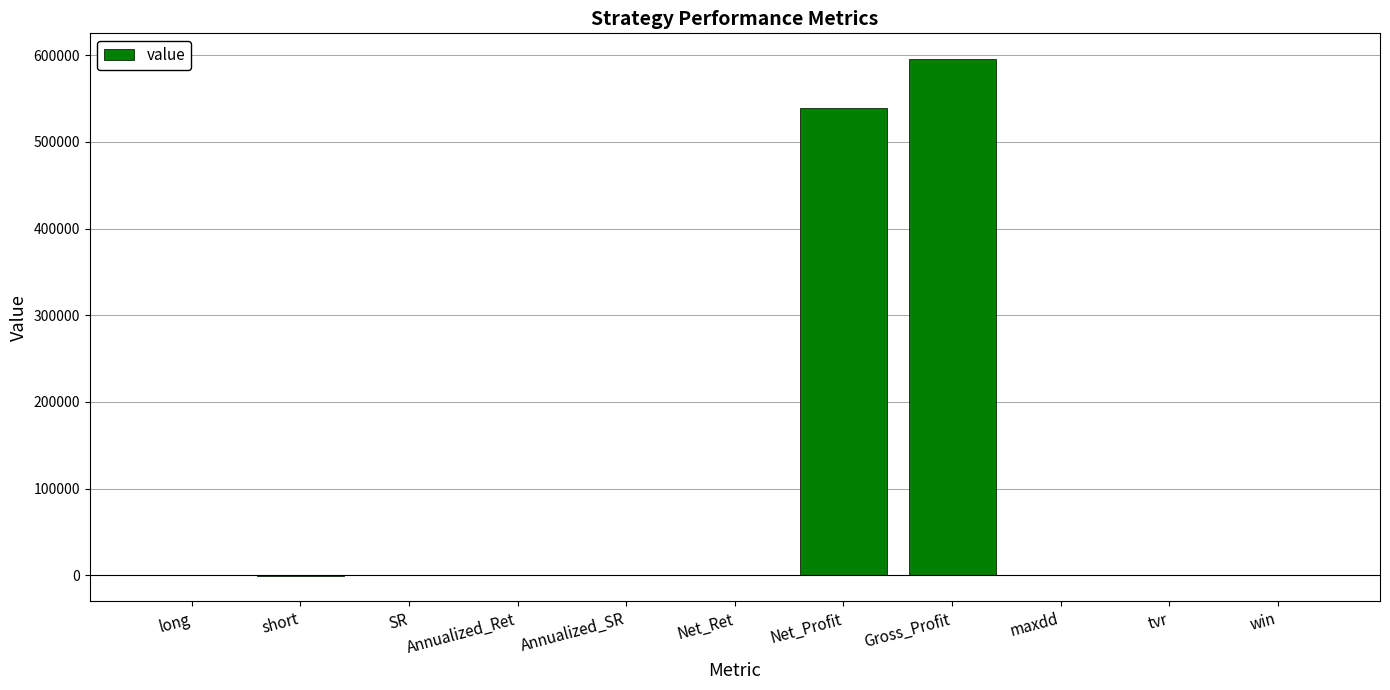

What is the greatest value displayed?

595353.0